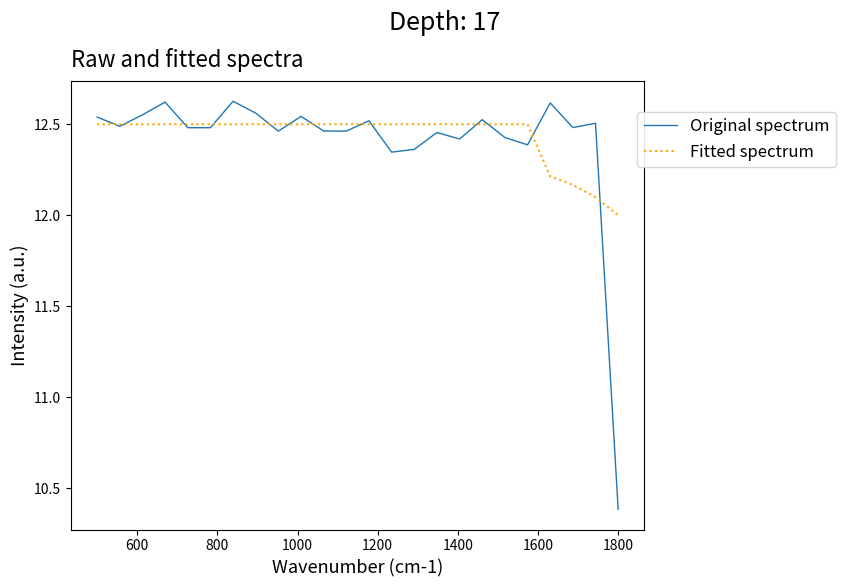

Which series has the widest spread of values?

Original spectrum